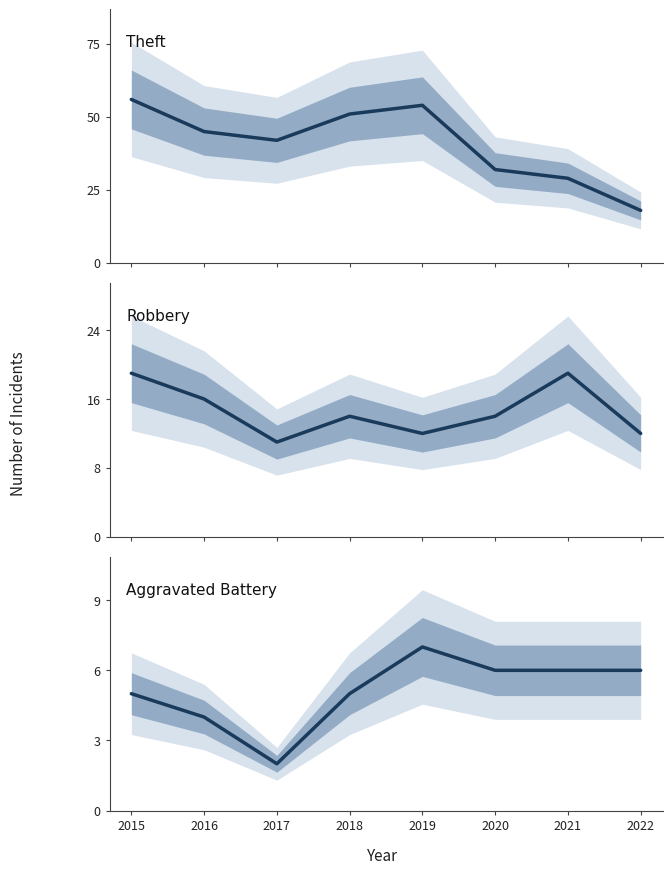

Which series has the widest spread of values?

Theft